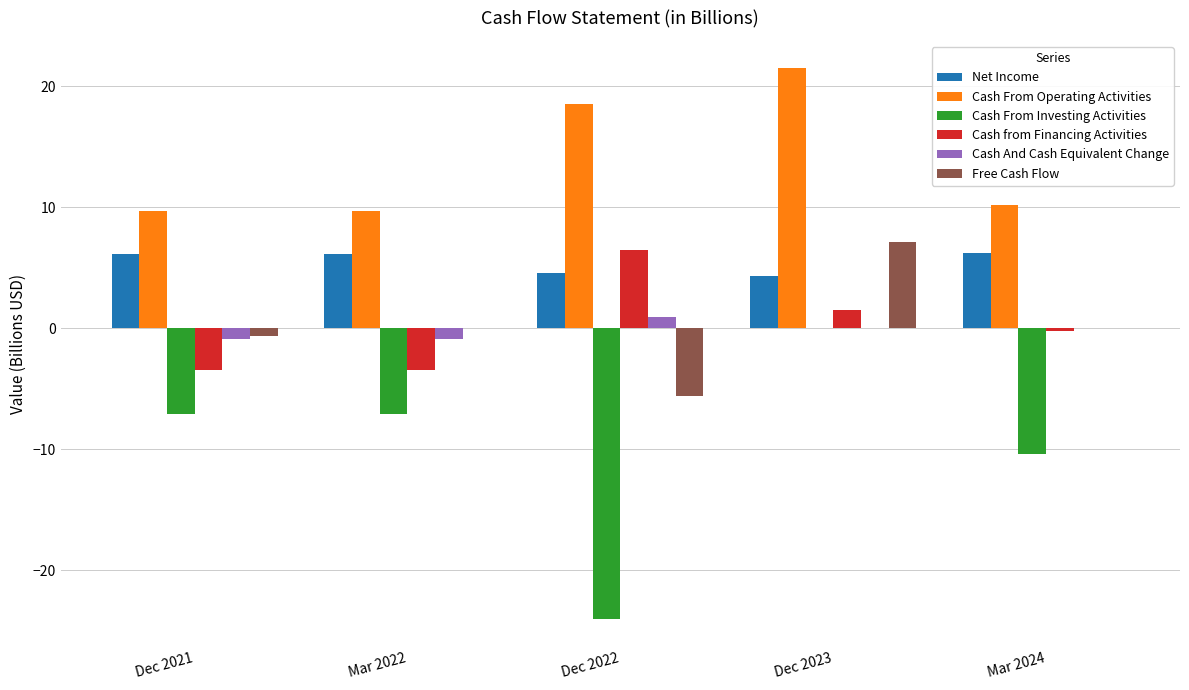

How many categories are shown in the chart?

5